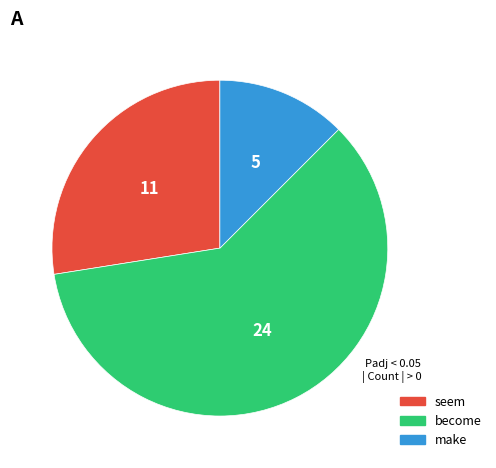

Between become and make, which is larger?

become